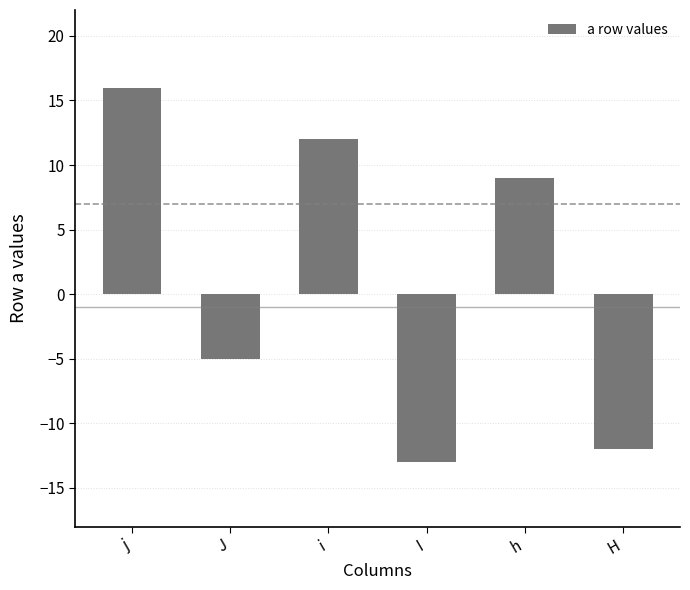

Is it true that the value at i is 12?

True